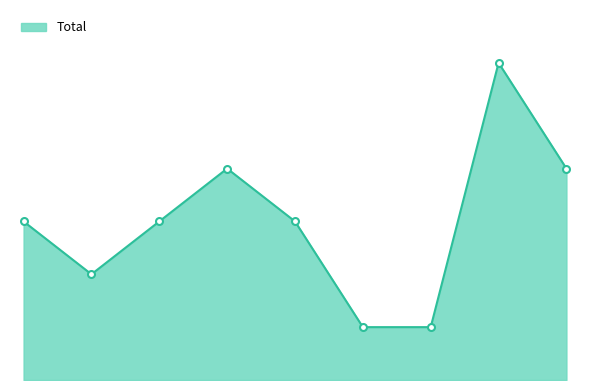

Does the chart display data point markers on the line(s)?

No